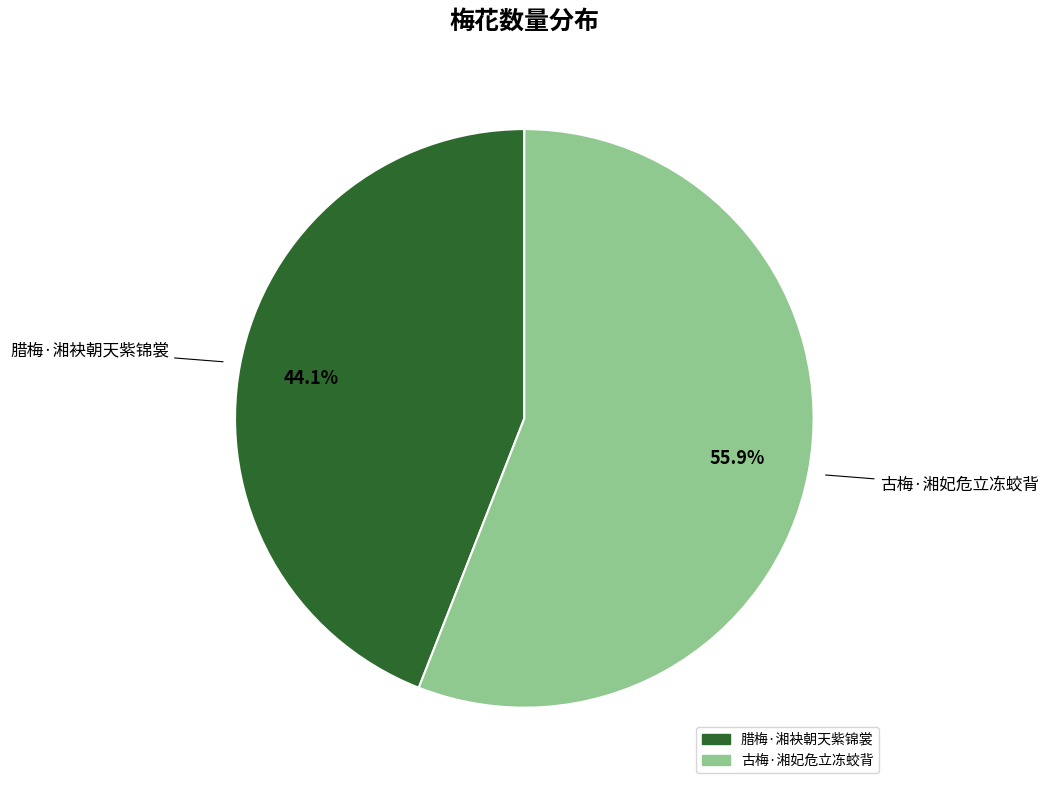

The 腊梅·湘袂朝天紫锦裳 slice represents 34% of the pie. True or false?

False